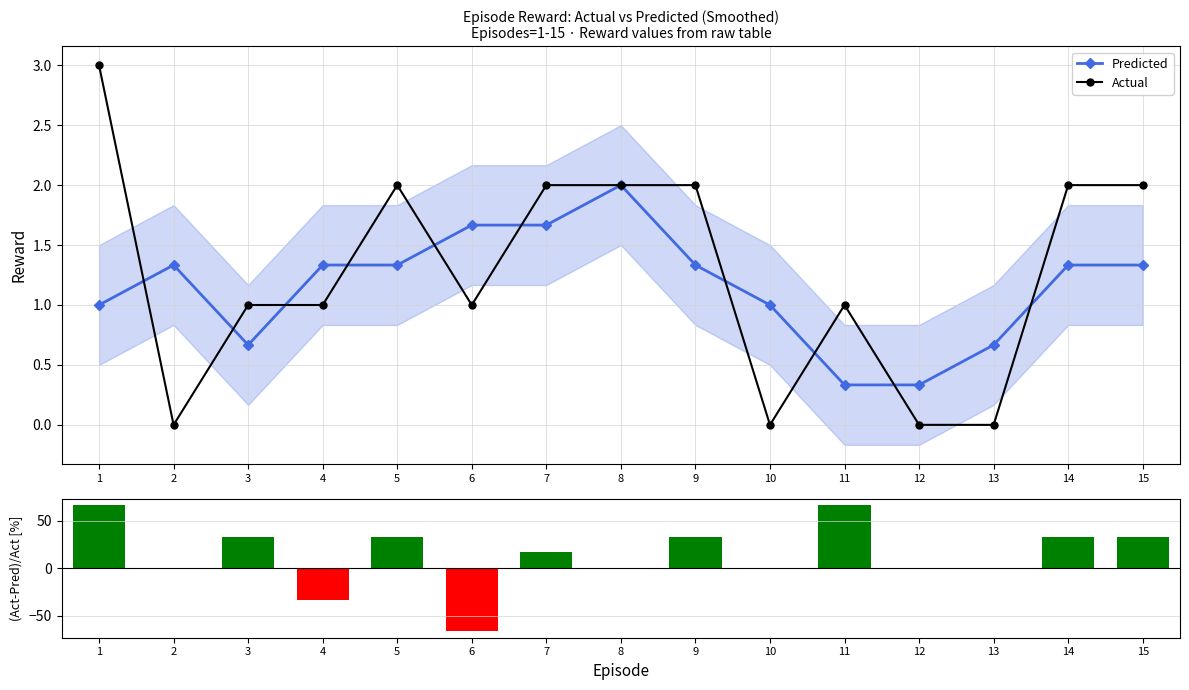

Which series has the widest spread of values?

(Act-Pred)/Act [%]